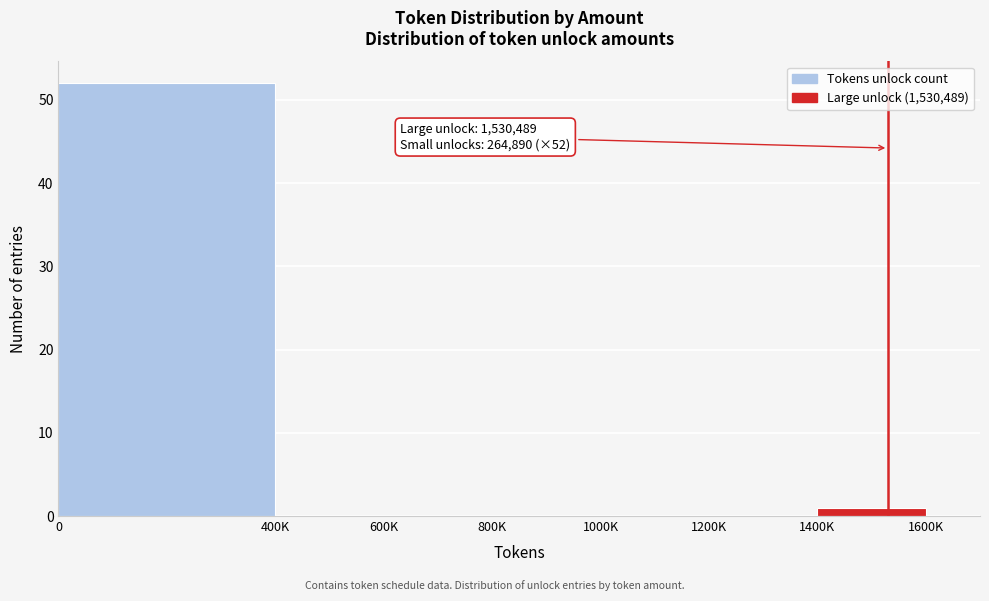

Reading right to left, list all the values displayed in this chart.

1400K=1	1200K=0	1000K=0	800K=0	600K=0	400K=0	0=52